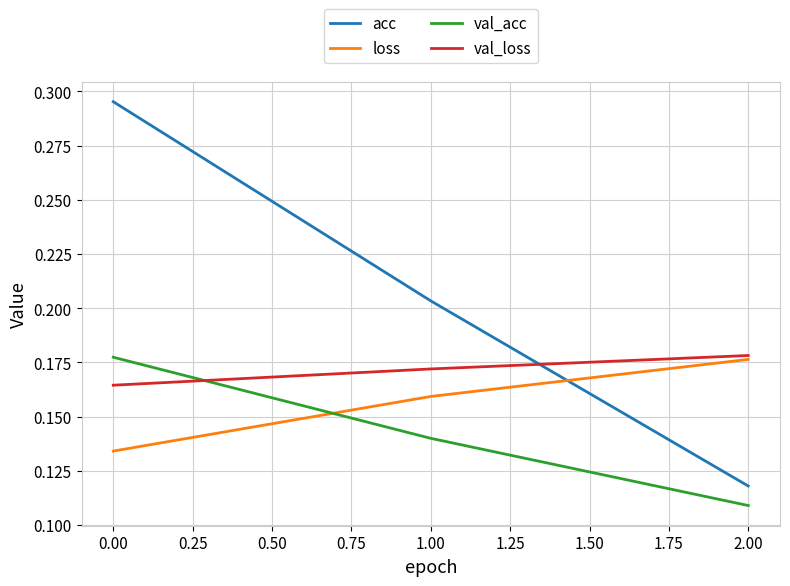

Where is acc nearest to the value 0?

2.00